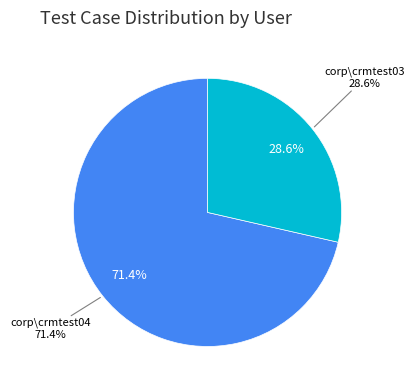

How many slices are in this pie chart?

2